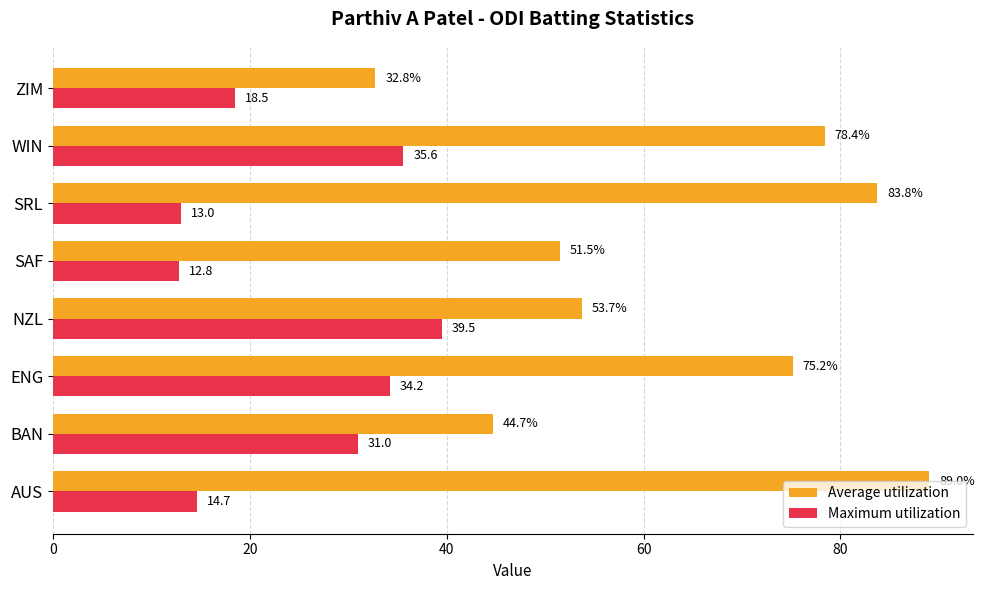

The value of Maximum utilization at ZIM is 31.7. True or false?

False